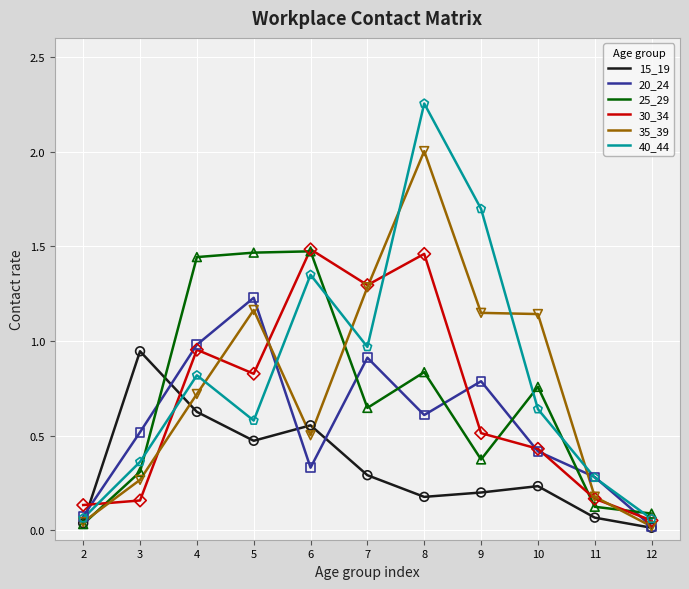

Which series has the largest total across all categories?

40_44